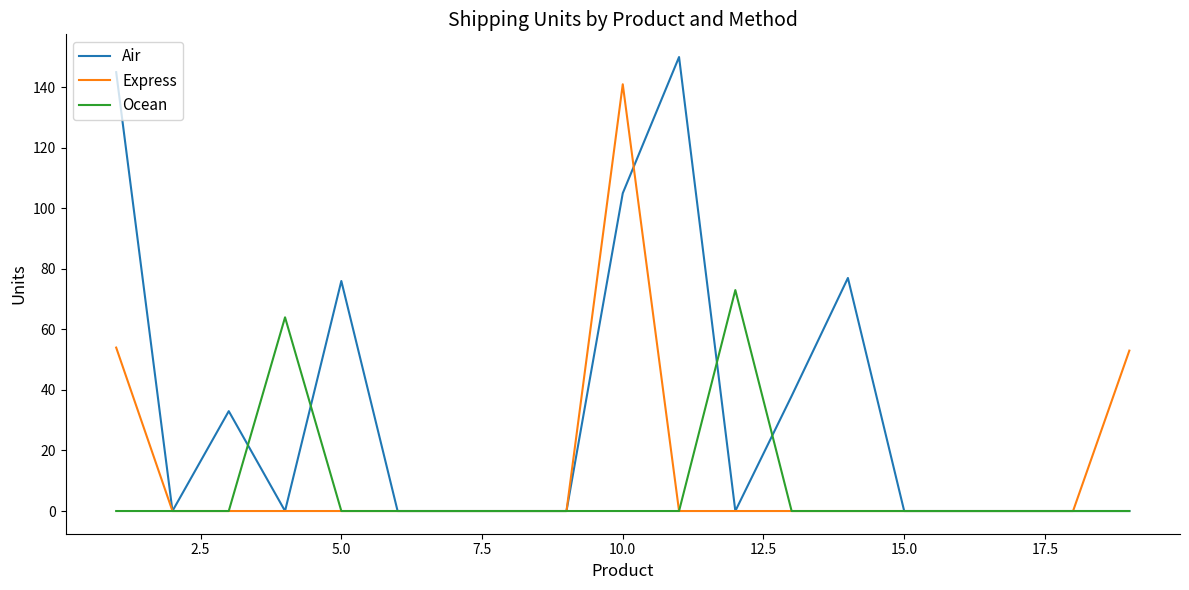

Which series has the largest total across all categories?

Air